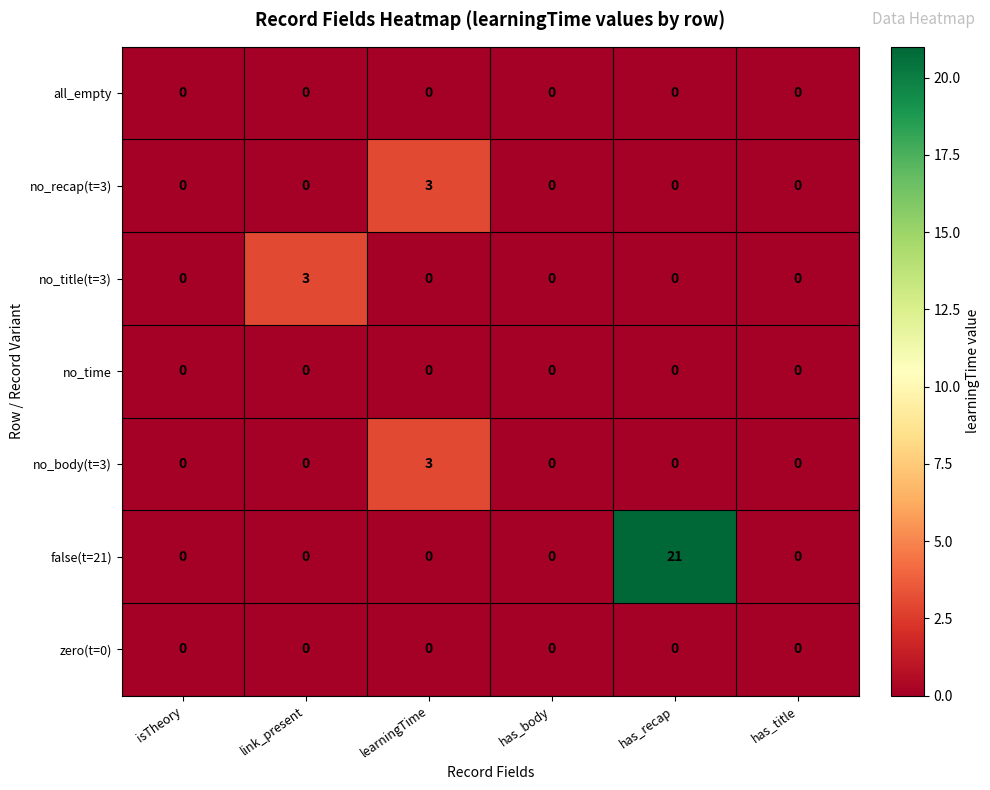

What is the total value across all series at has_recap?

21